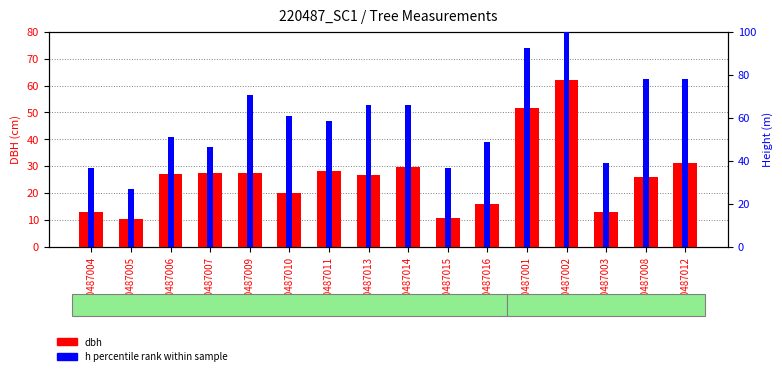

Reading left to right, list all the values displayed in this chart.

dbh: 220487004=13.1	220487005=10.5	220487006=27.2	220487007=27.4	220487009=27.4	220487010=20.1	220487011=28.1	220487013=26.6	220487014=29.7	220487015=10.6	220487016=15.8	220487001=51.7	220487002=62.2	220487003=12.8	220487008=26.0	220487012=31.1
h percentile rank: 220487004=36.6	220487005=26.8	220487006=51.2	220487007=46.3	220487009=70.7	220487010=61.0	220487011=58.5	220487013=65.9	220487014=65.9	220487015=36.6	220487016=48.8	220487001=92.7	220487002=100.0	220487003=39.0	220487008=78.0	220487012=78.0